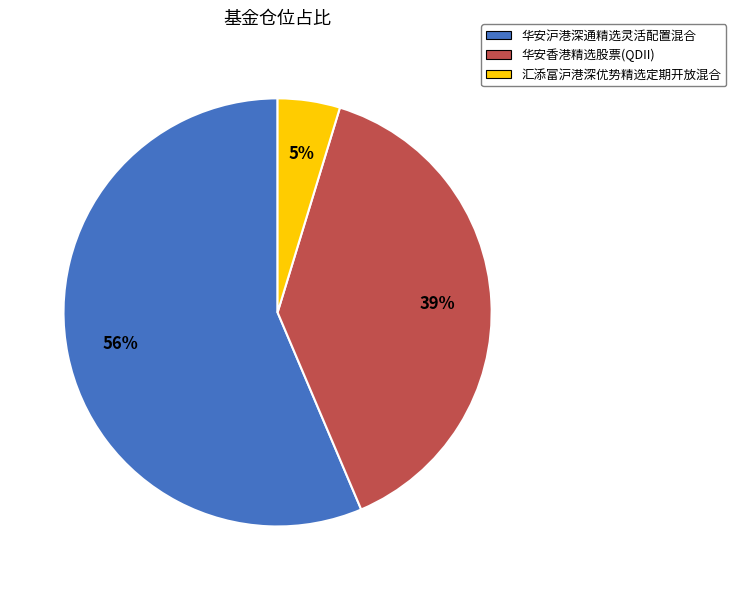

Combined, do 汇添富沪港深优势精选定期开放混合 and 华安香港精选股票(QDII) account for over 50%?

No